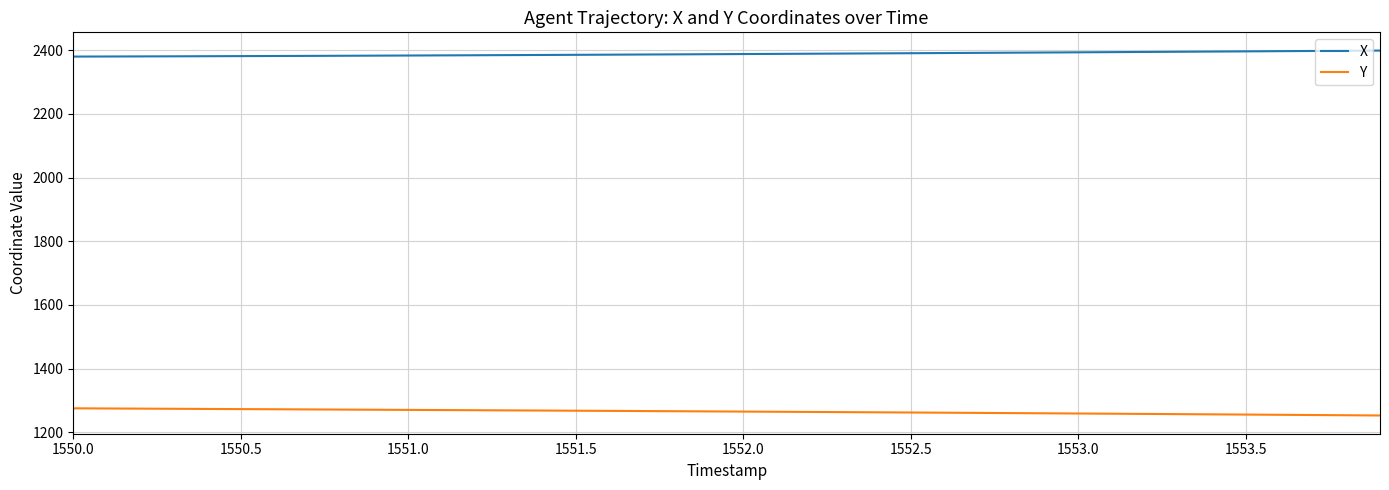

What are all the series names shown in the legend?

X, Y